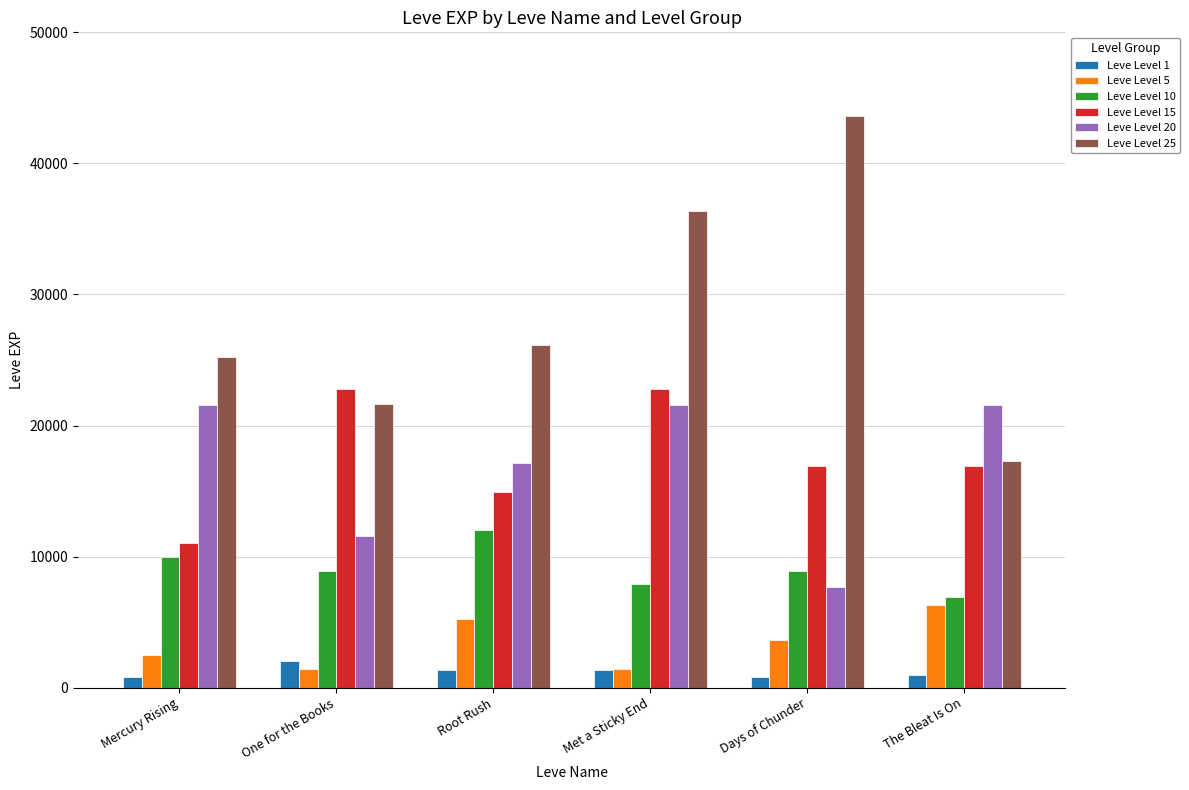

True or false: Leve Level 25 has a value of 11846 at Met a Sticky End.

False